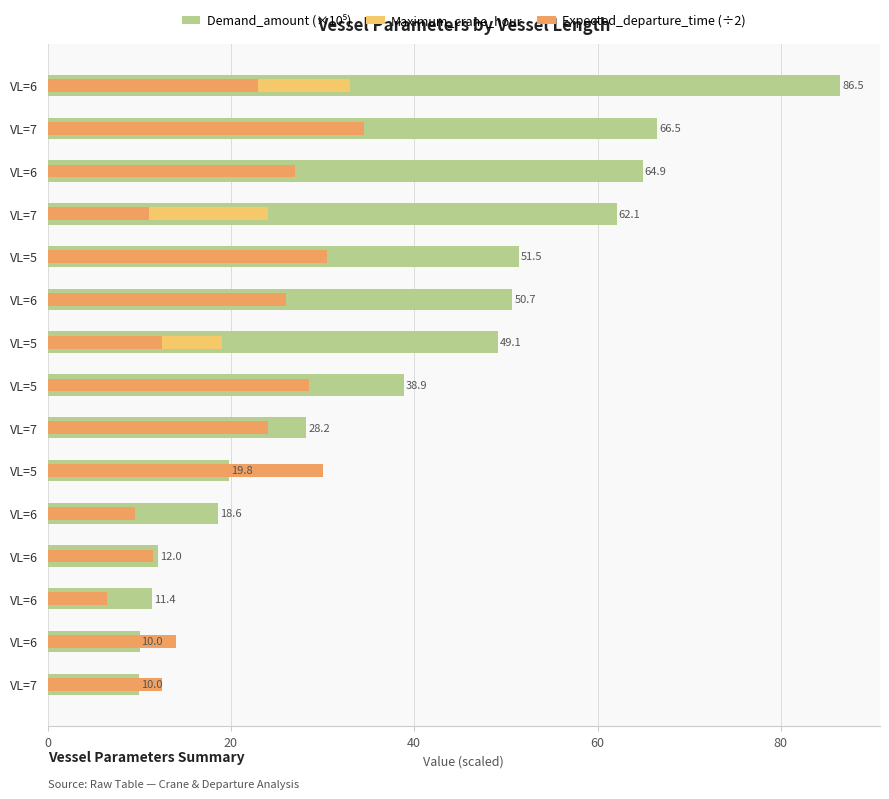

What value does the Expected_departure_time (÷2) series have at VL=5?

28.5